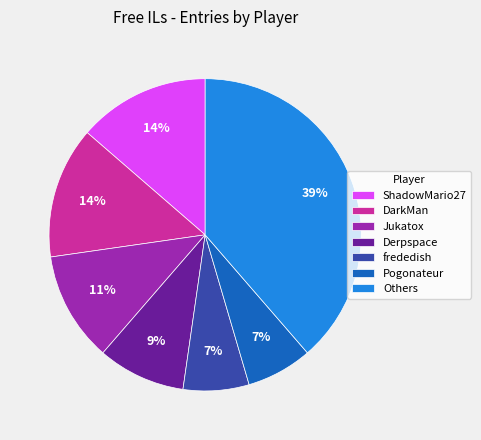

Count the number of slices in the pie.

7